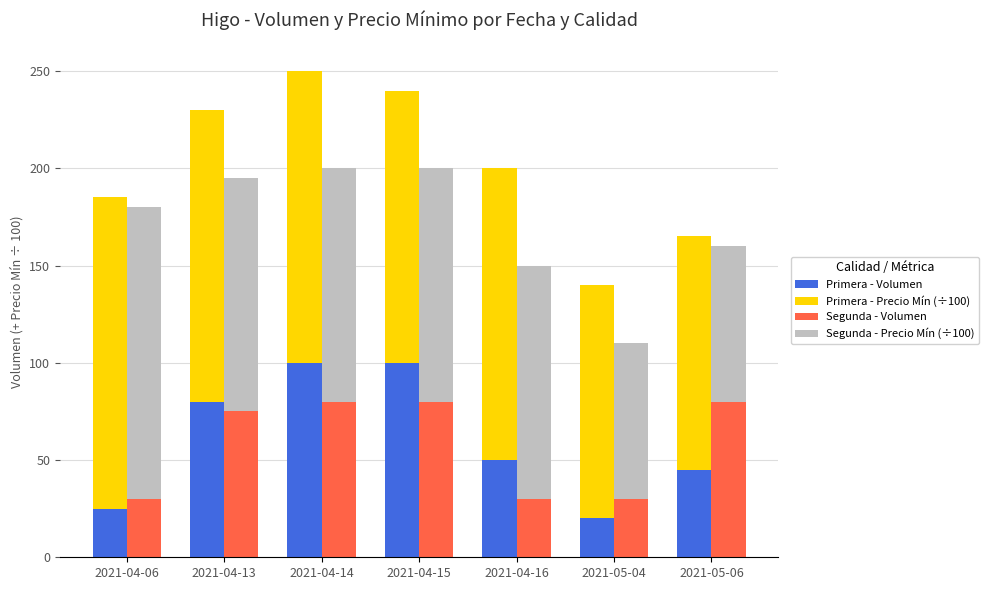

What is the spread (max minus min) of values at 2021-04-16?

120